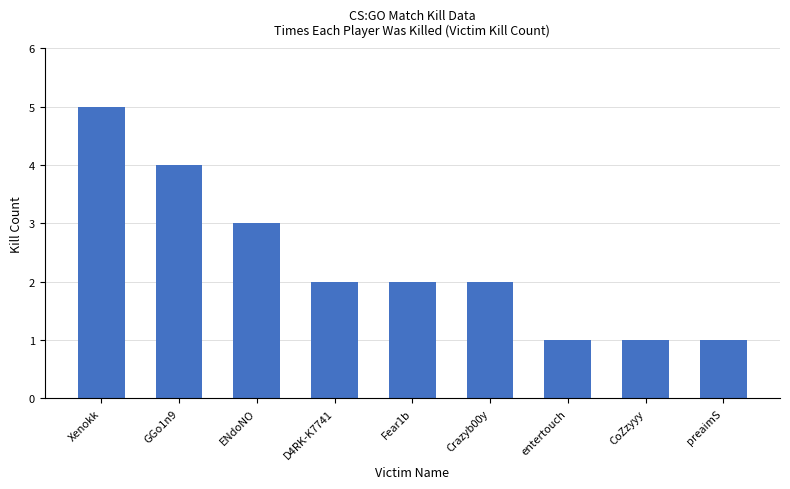

What is the difference between the values at Fear1b and CoZzyyy?

1